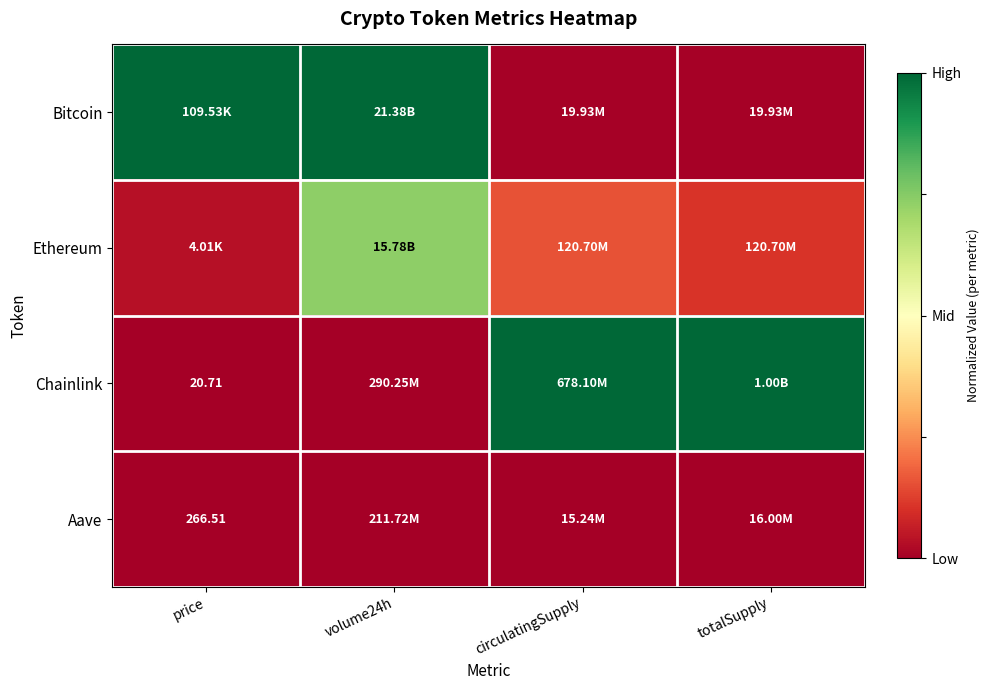

Rank the categories by Ethereum value from lowest to highest.

price, totalSupply, circulatingSupply, volume24h